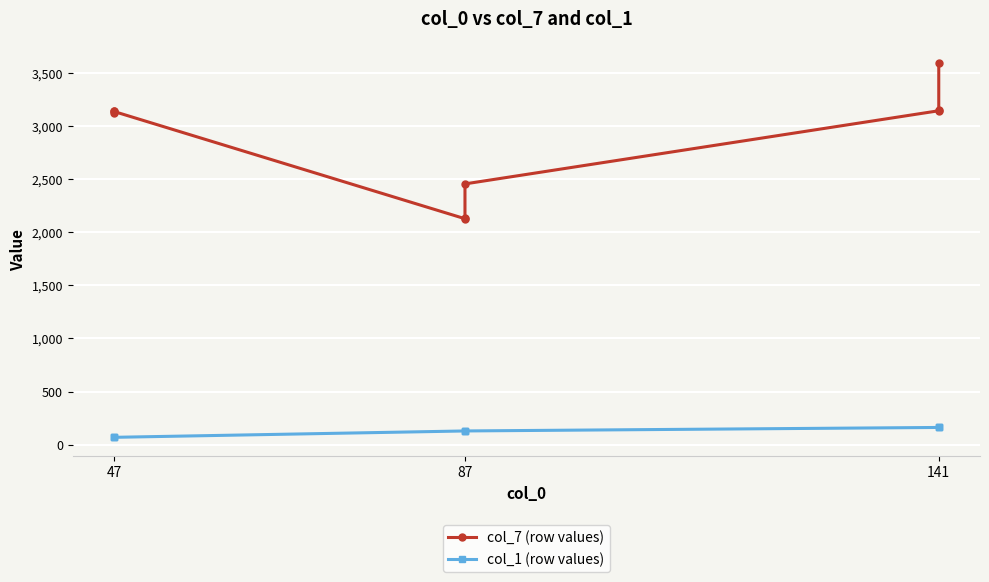

True or false: col_7 (row values) and col_1 (row values) intersect in this chart.

False